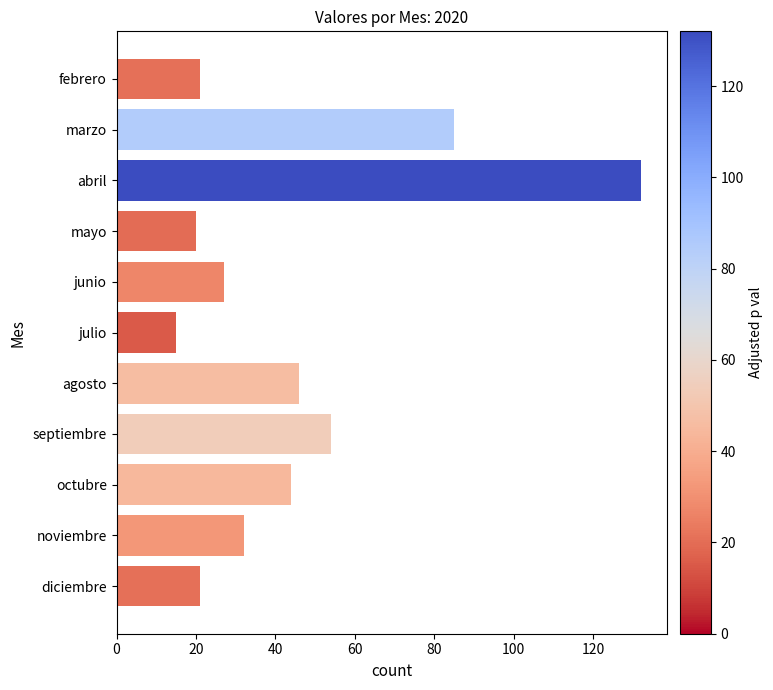

Which label corresponds to the largest value in the chart?

abril